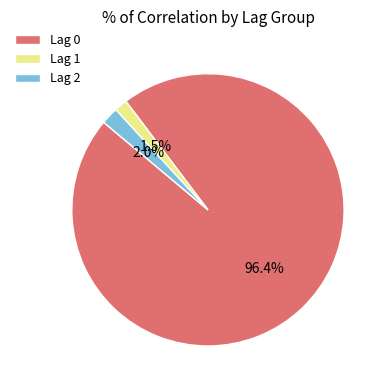

Rank the categories by value from highest to lowest.

Lag 0, Lag 2, Lag 1